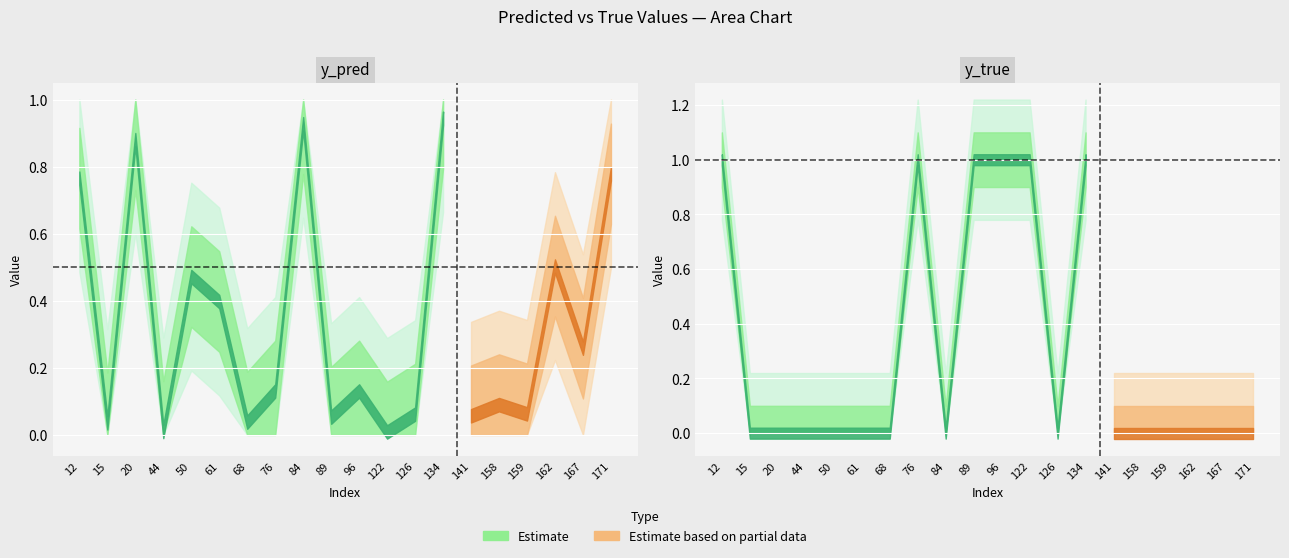

Is the value of y_true at 18 greater than the value of y_pred at 4?

No